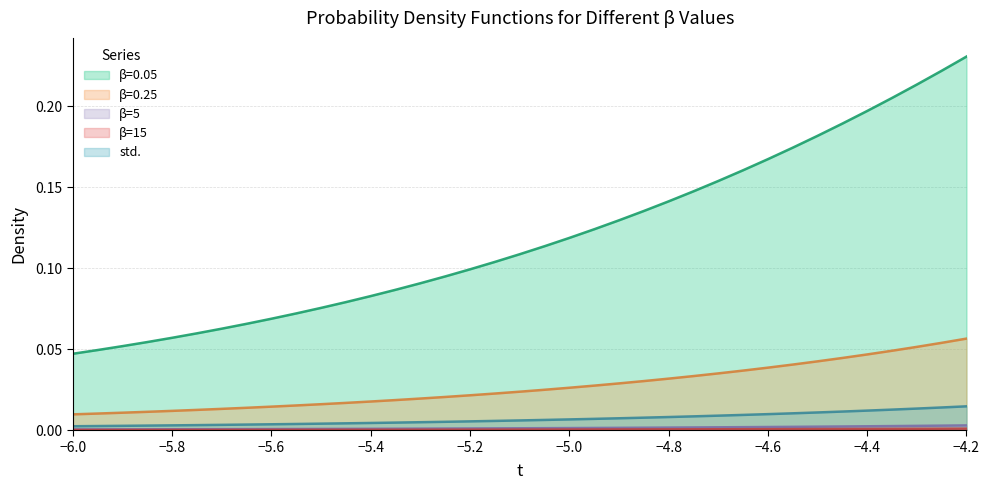

Count the number of categories in the chart.

37